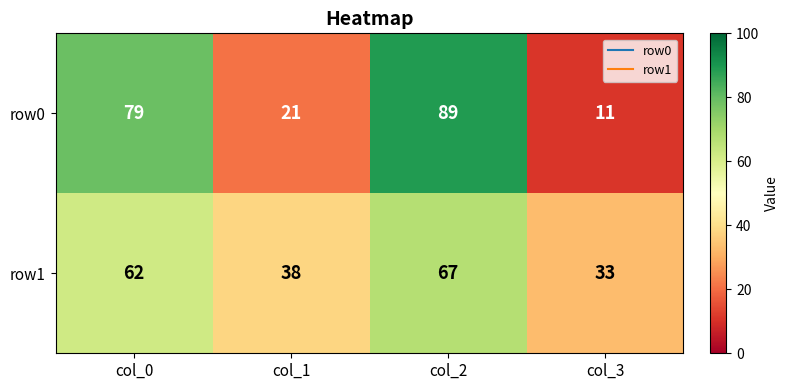

The row1 series shows 38 at col_1. True or false?

True